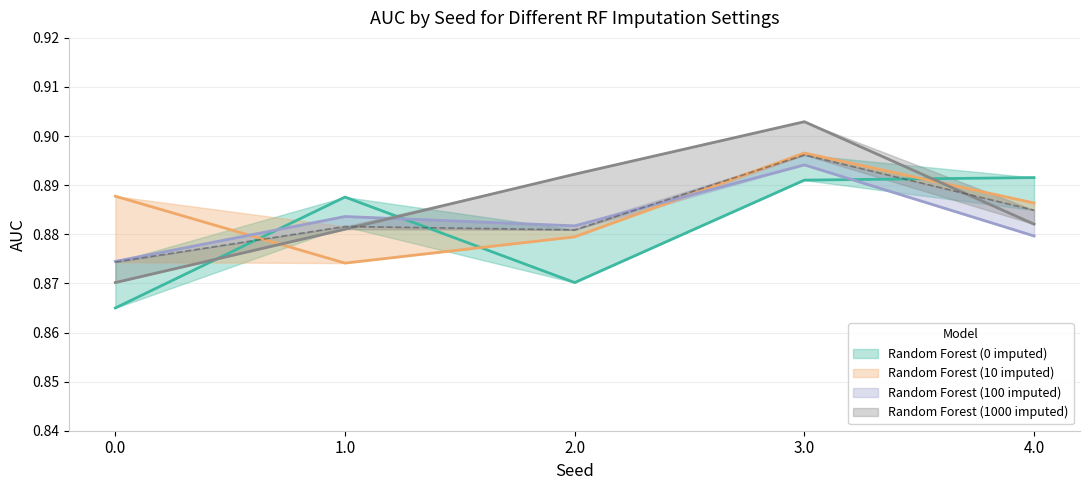

What are all the series names shown in the legend?

Random Forest (0 imputed), Random Forest (10 imputed), Random Forest (100 imputed), Random Forest (1000 imputed)